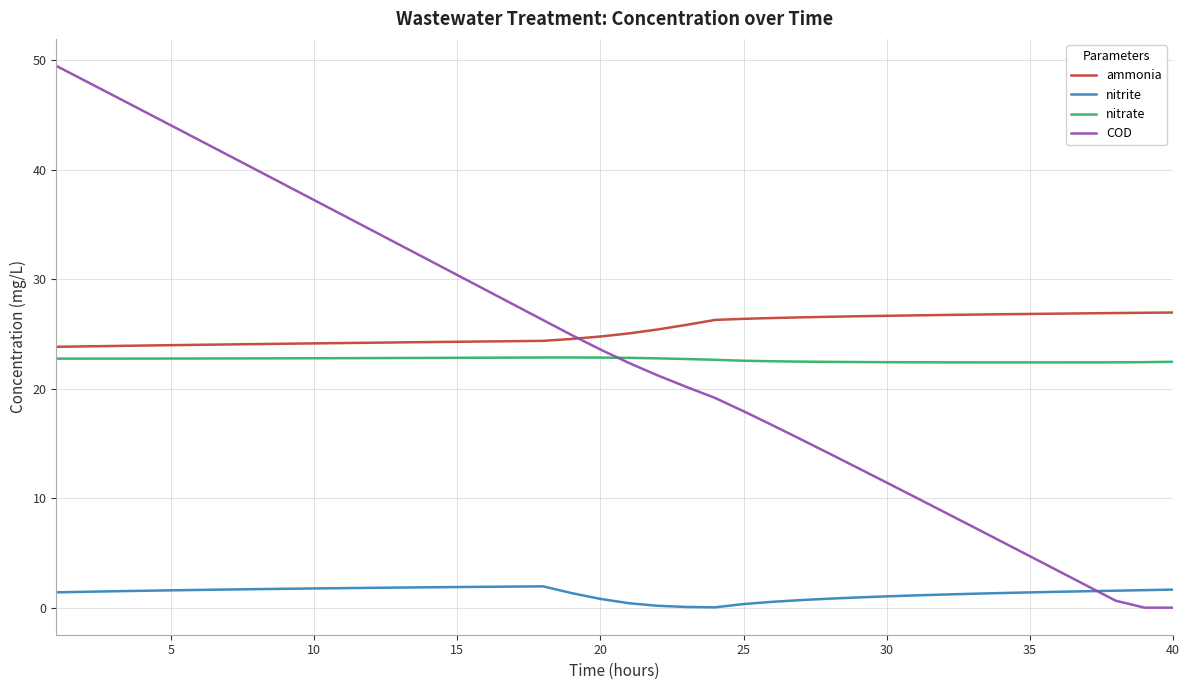

True or false: nitrate and nitrite intersect in this chart.

False